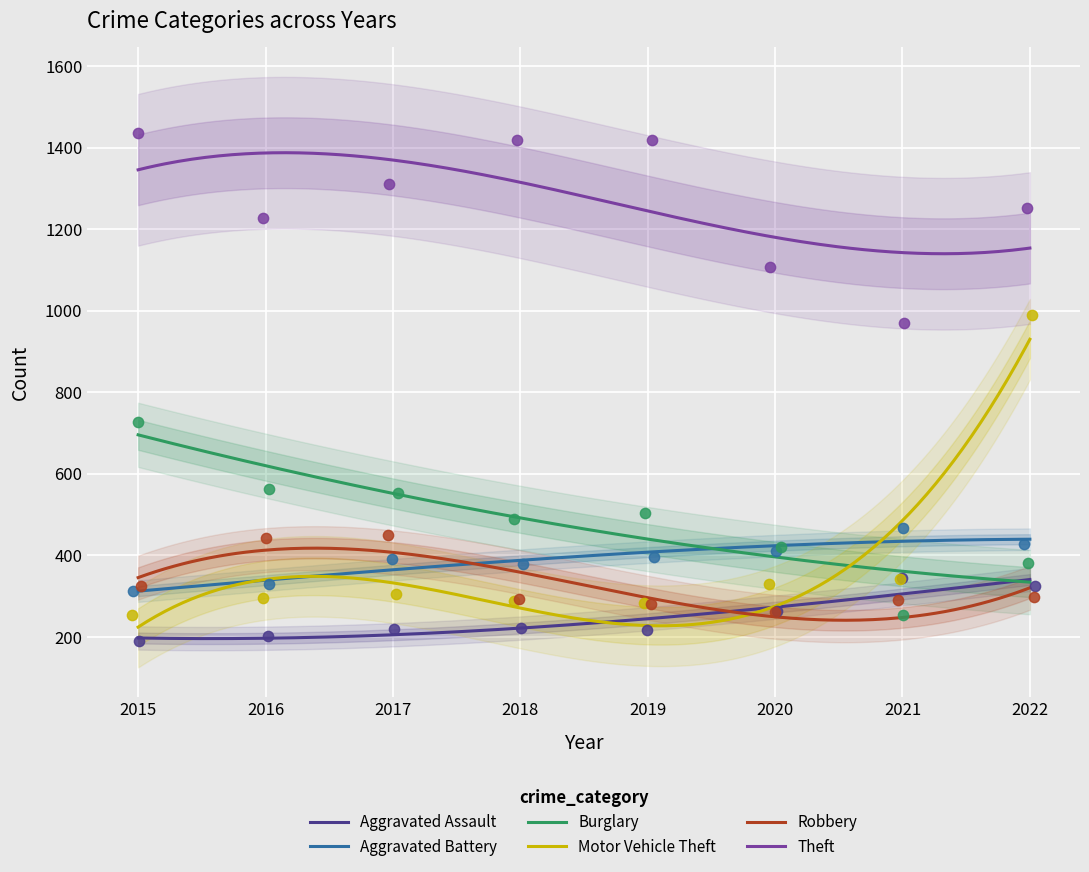

Which series has the largest total across all categories?

Theft